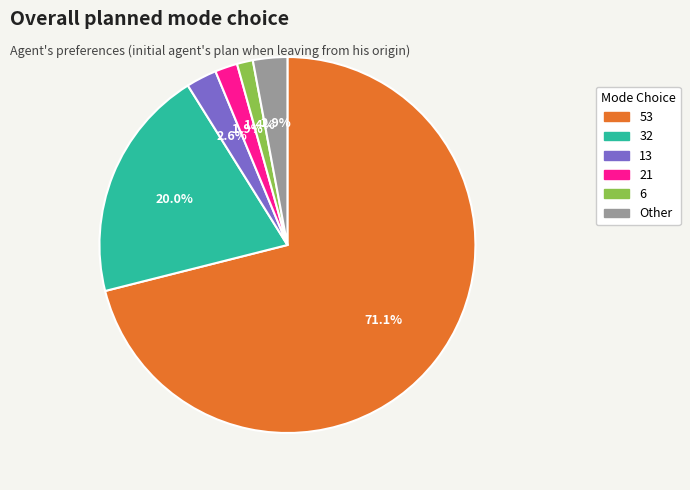

What portion of the pie excludes 13?

97.4%